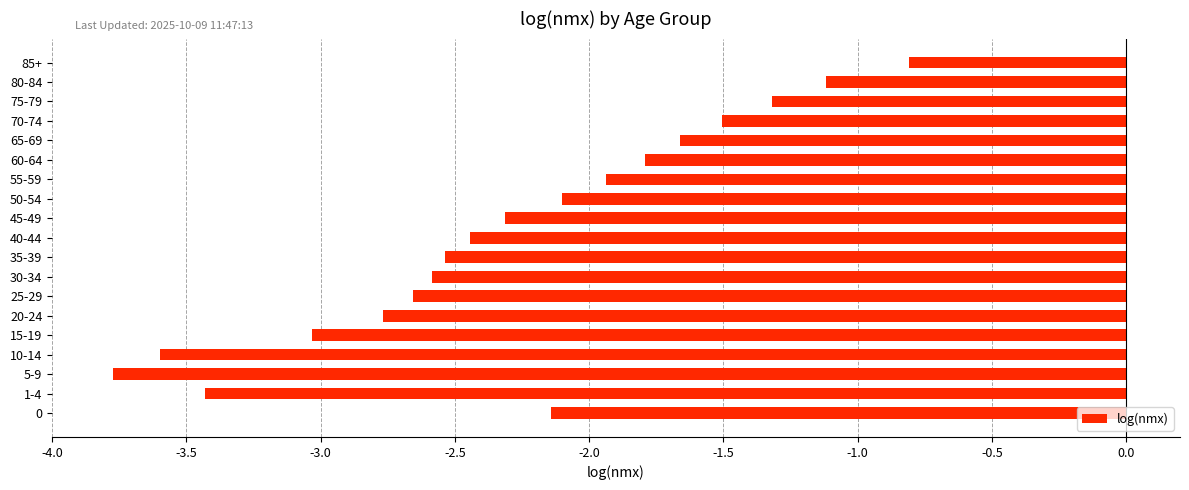

What is the minimum value shown in the chart?

-3.8